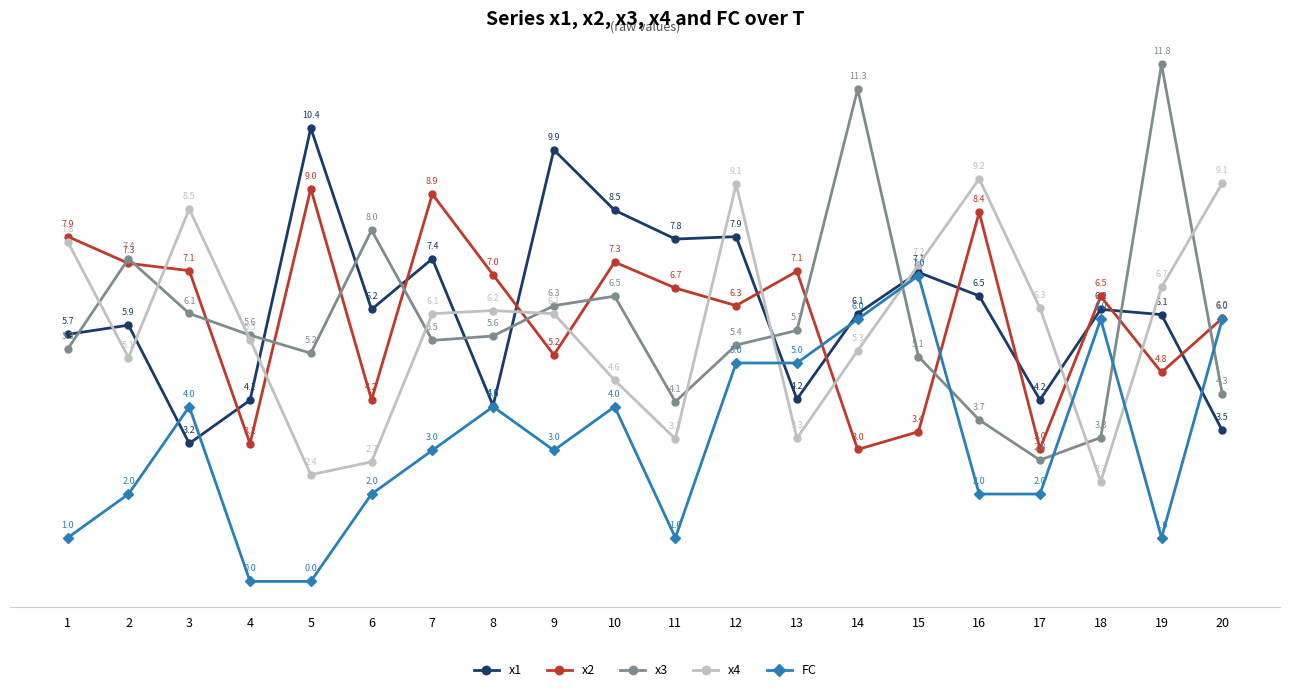

Reading left to right, transcribe all the data shown in this chart.

x1: 5.7	5.9	3.2	4.1	10.4	6.2	7.4	4.0	9.9	8.5	7.8	7.9	4.2	6.1	7.1	6.5	4.2	6.2	6.1	3.5
x2: 7.9	7.3	7.1	3.2	9.0	4.2	8.9	7.0	5.2	7.3	6.7	6.3	7.1	3.0	3.4	8.4	3.0	6.5	4.8	6.0
x3: 5.3	7.4	6.1	5.6	5.2	8.0	5.5	5.6	6.3	6.5	4.1	5.4	5.7	11.3	5.1	3.7	2.8	3.3	11.8	4.3
x4: 7.8	5.1	8.5	5.5	2.4	2.7	6.1	6.2	6.1	4.6	3.3	9.1	3.3	5.3	7.2	9.2	6.3	2.3	6.7	9.1
FC: 1.0	2.0	4.0	0.0	0.0	2.0	3.0	4.0	3.0	4.0	1.0	5.0	5.0	6.0	7.0	2.0	2.0	6.0	1.0	6.0